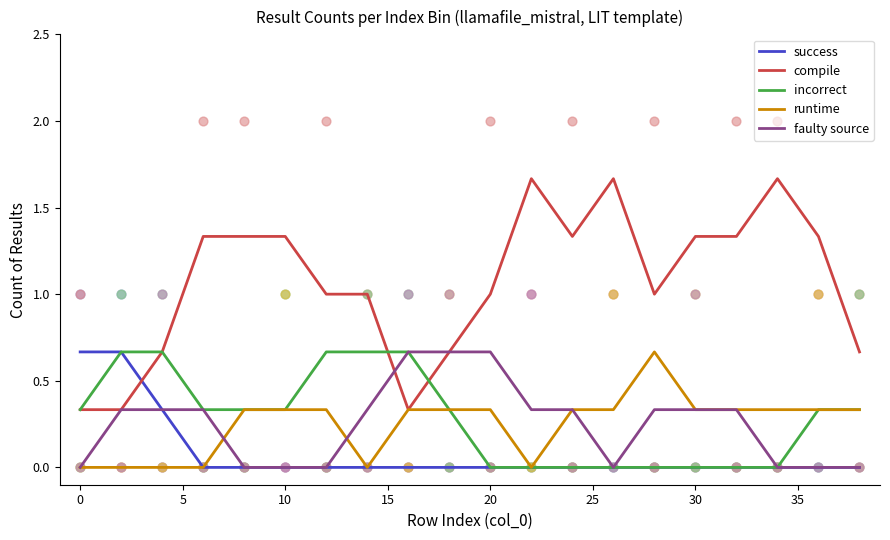

At how many categories does at least one series exceed 0?

20